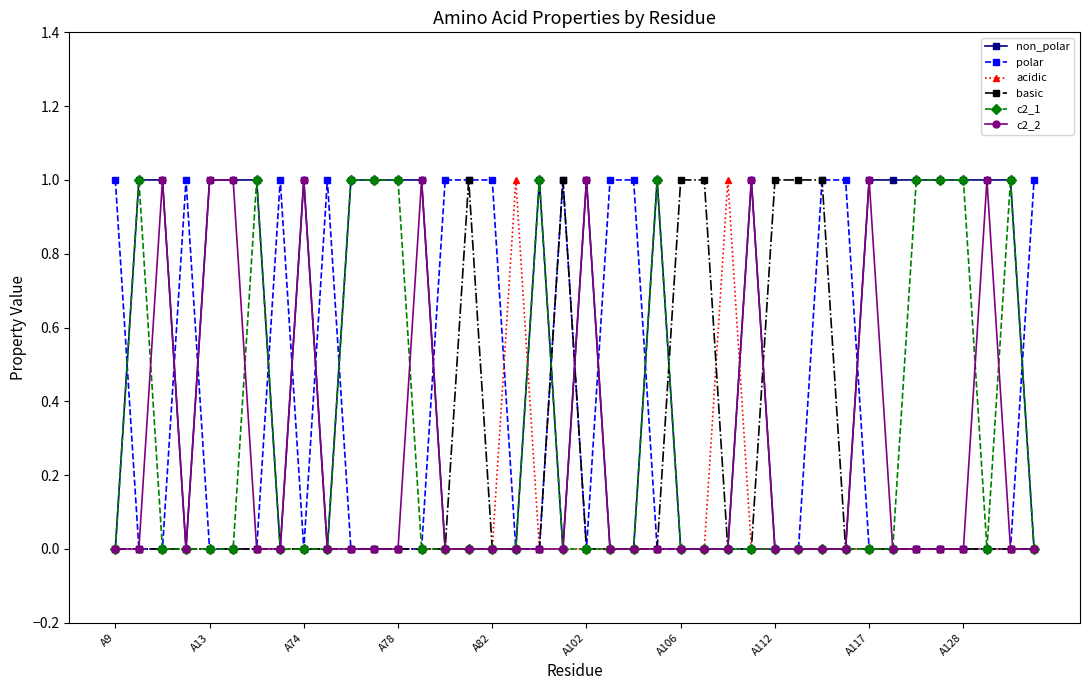

Which series has the largest total across all categories?

non_polar